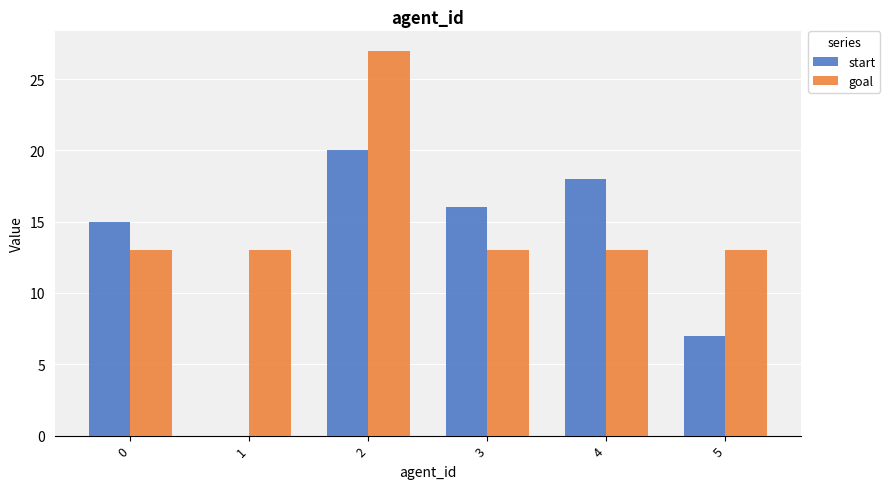

Which series changed the most between 1 and 2?

start